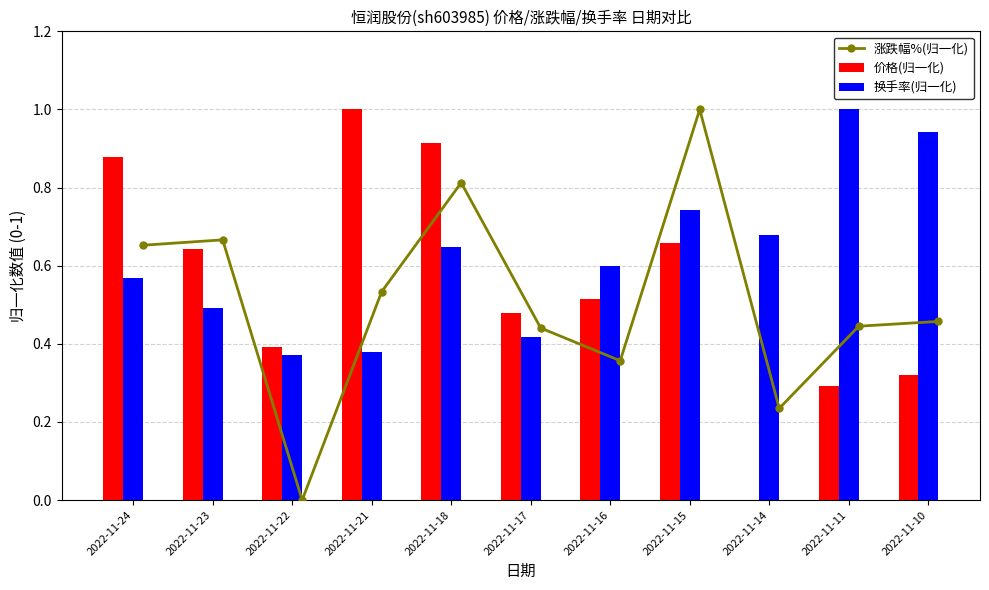

At how many categories does at least one series exceed 0?

11